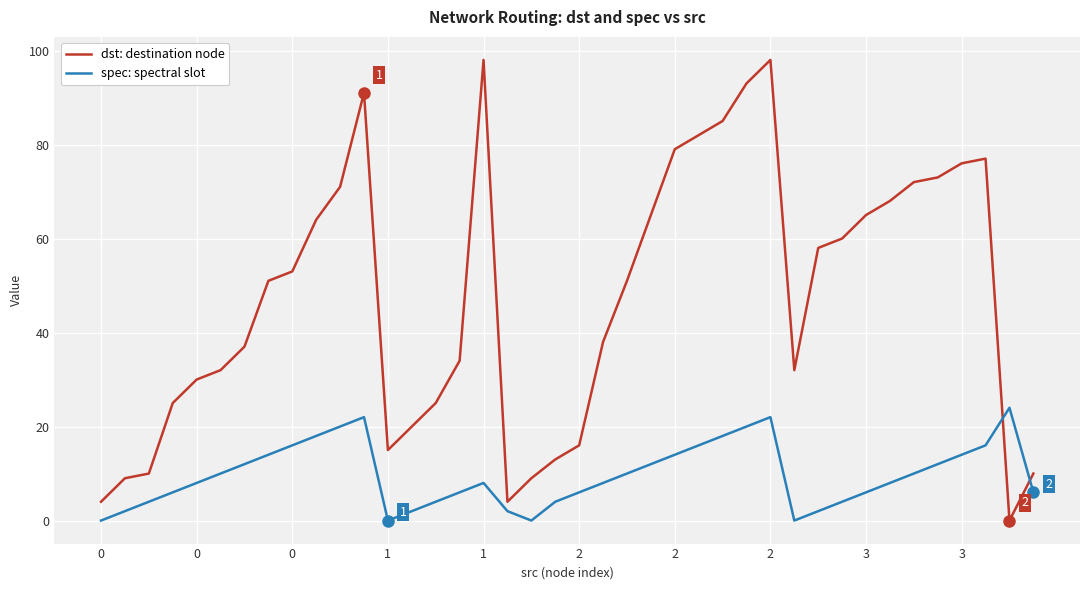

Which series has the largest total across all categories?

dst: destination node